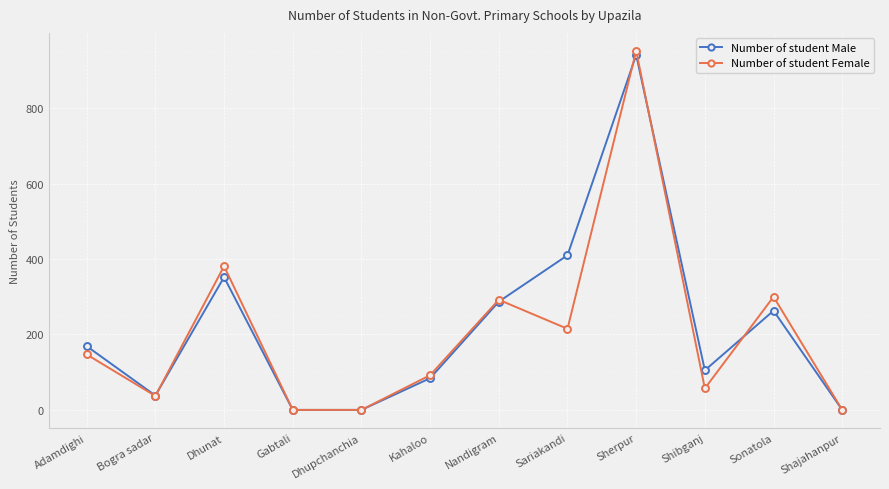

Which series changed the most between Dhunat and Sonatola?

Number of student Male